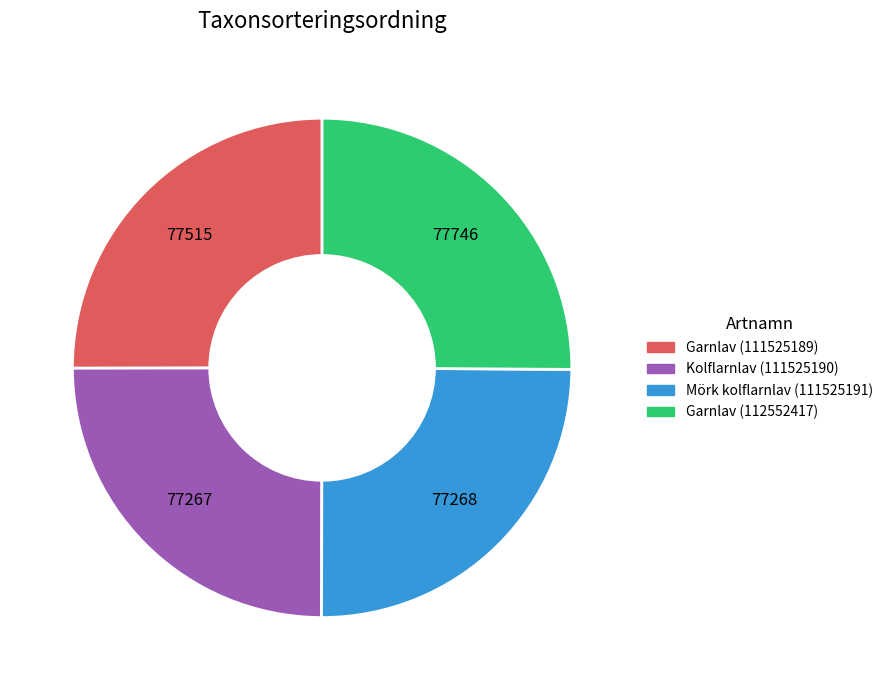

How many segments does this pie chart have?

4